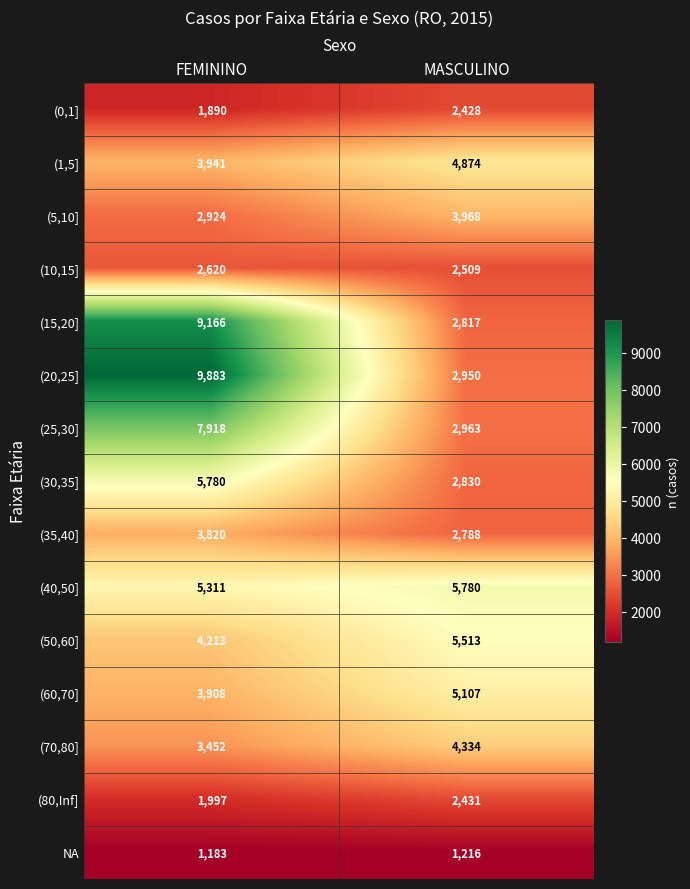

Where is (25,30] nearest to the value 5440?

MASCULINO